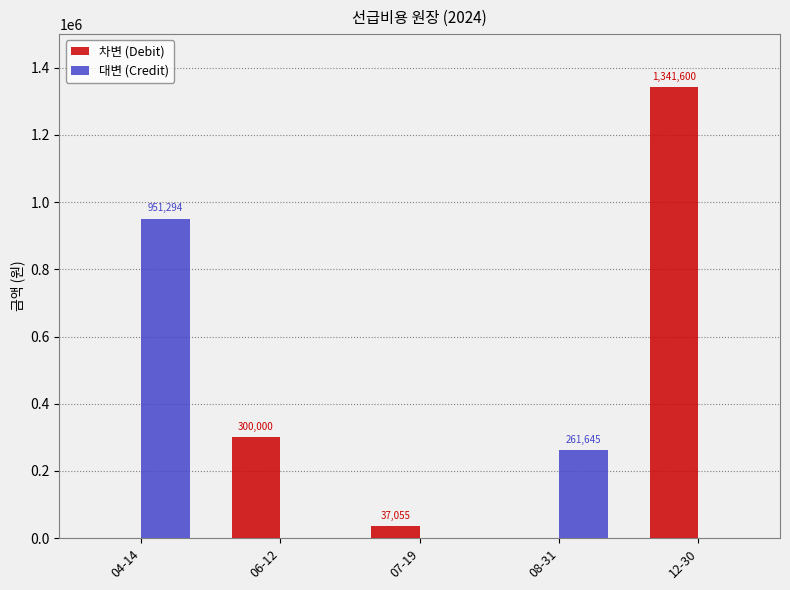

Between 07-19 and 08-31, which series saw the biggest shift?

대변 (Credit)